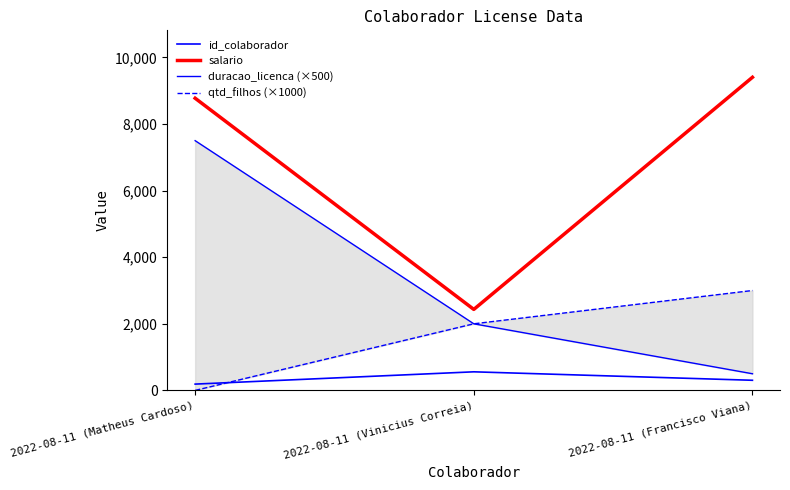

Where does the duracao_licenca (×500) series first go above 2000?

2022-08-11 (Matheus Cardoso)